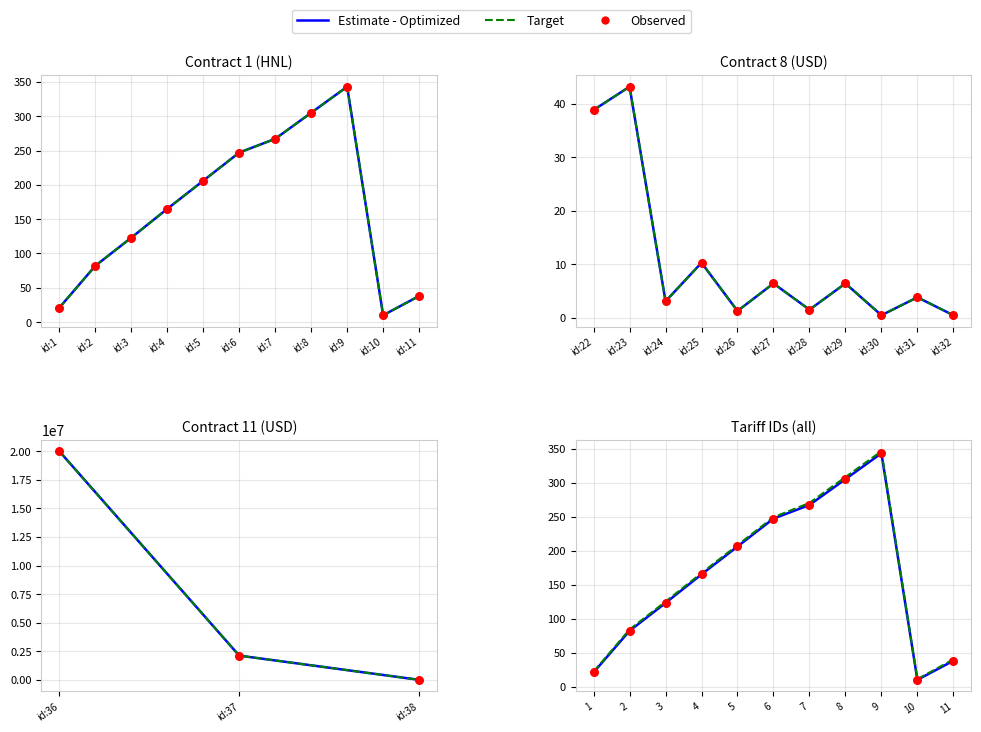

Which series has the widest spread of Y values?

Target